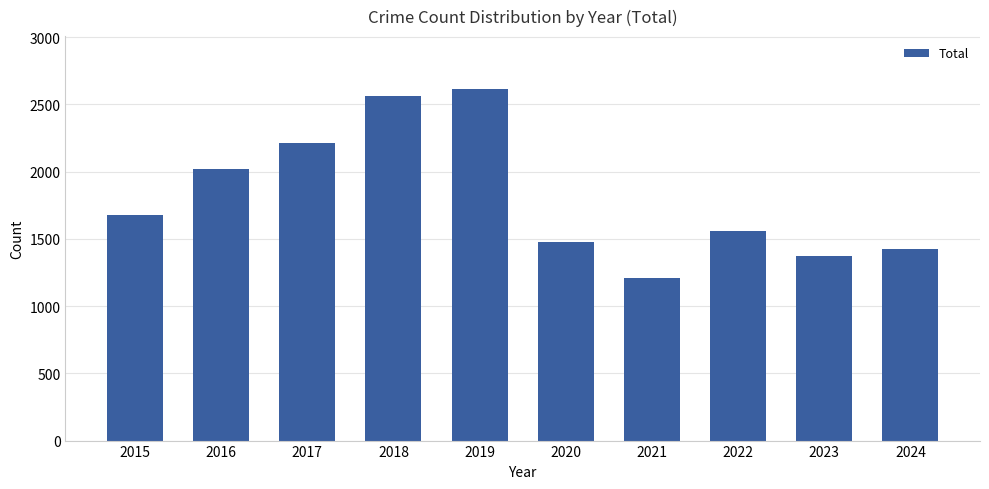

Does the chart contain any negative values?

No